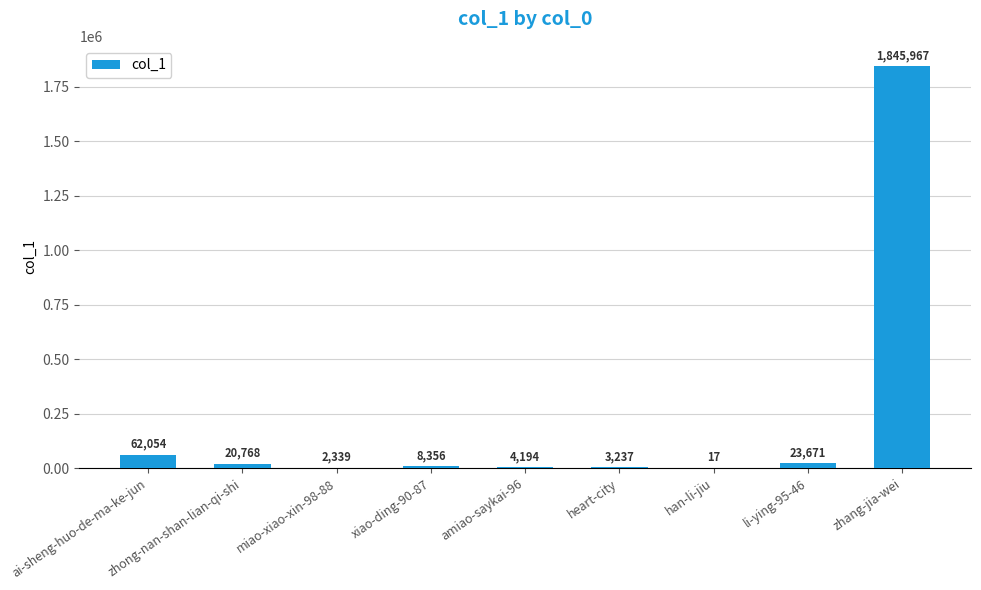

True or false: the data shows 62054 at ai-sheng-huo-de-ma-ke-jun.

True